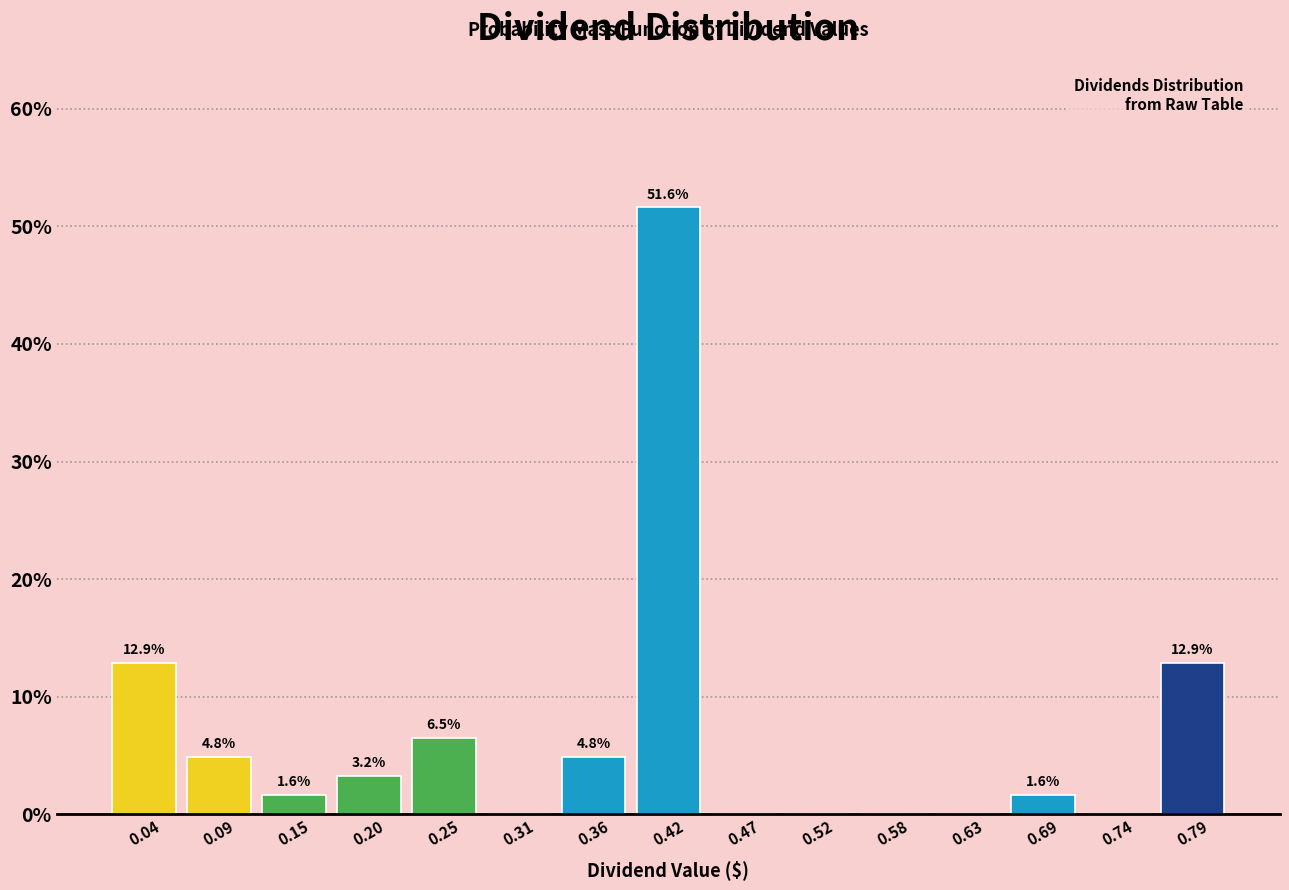

Which range on the x-axis has the tallest bar?

0.388 to 0.442